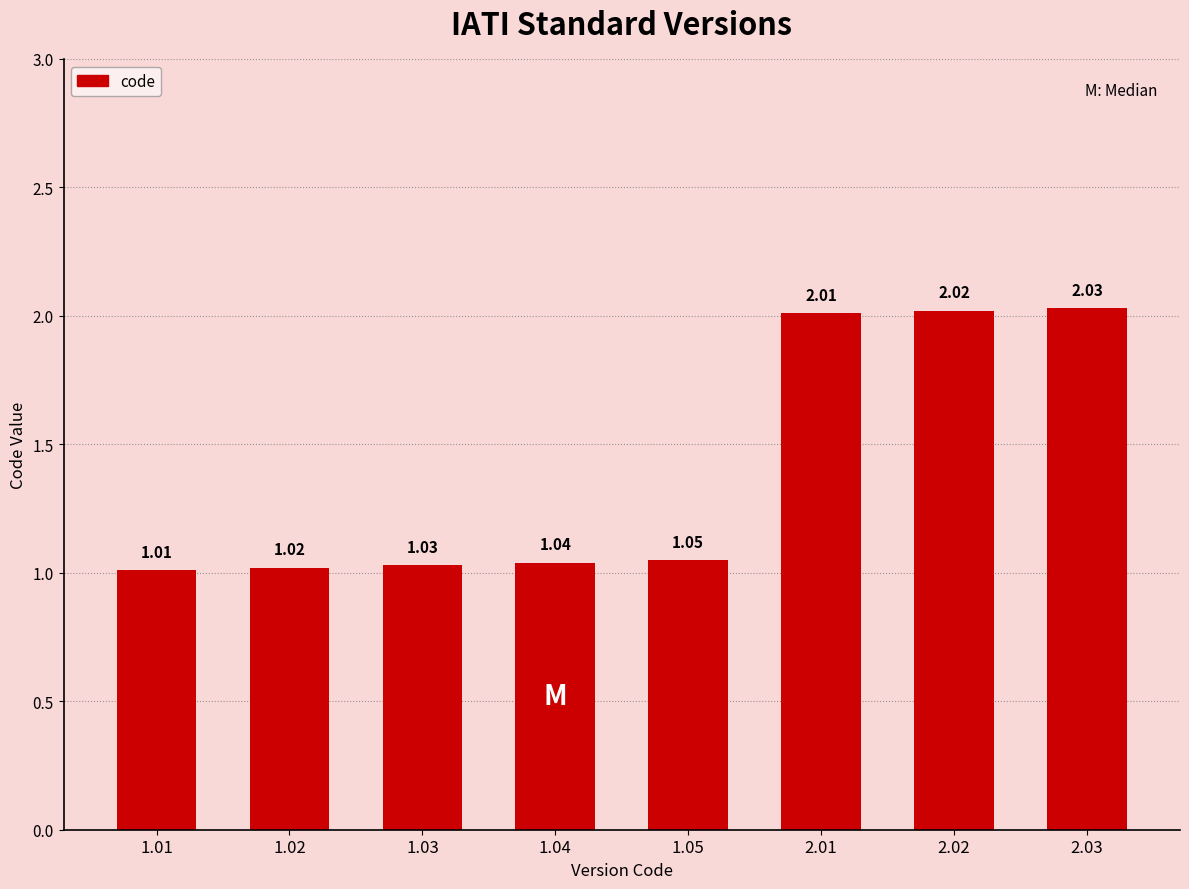

Approximately how many times larger is the value at 1.04 compared to 2.02?

0.5